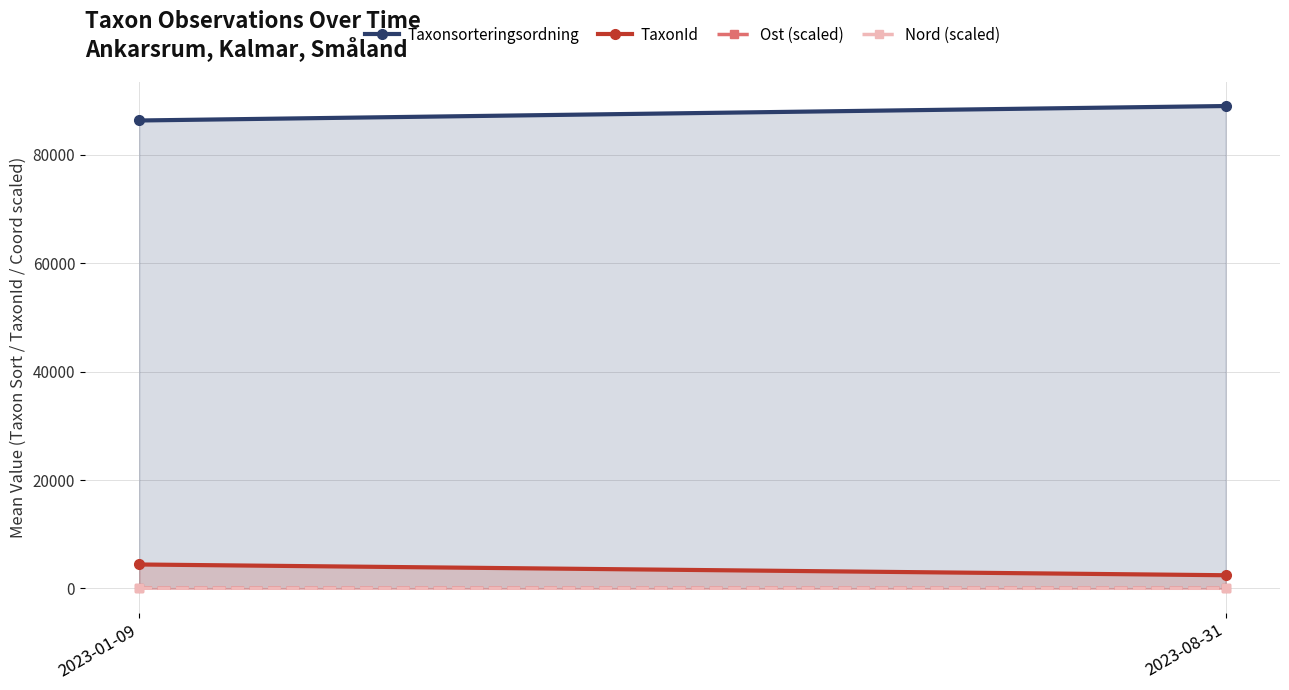

At which label does TaxonId first exceed 4419?

2023-01-09